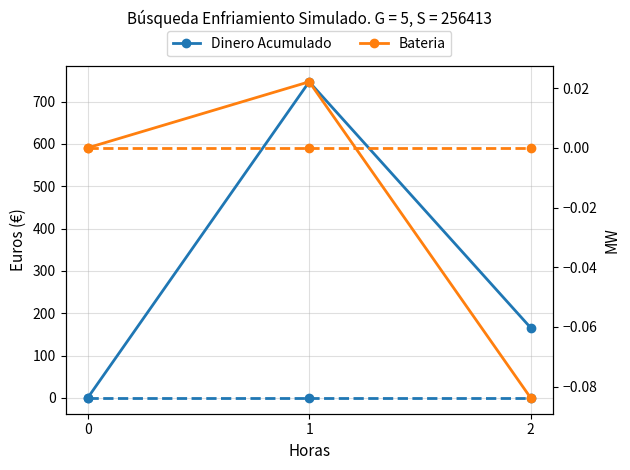

Reading left to right, extract all data points from this chart.

Dinero Acumulado: 0.0	747.0	165.7
col_3: 0.0	0.0	0.0
Bateria: 0.0	0.0	-0.1
col_4: 0.0	0.0	0.0